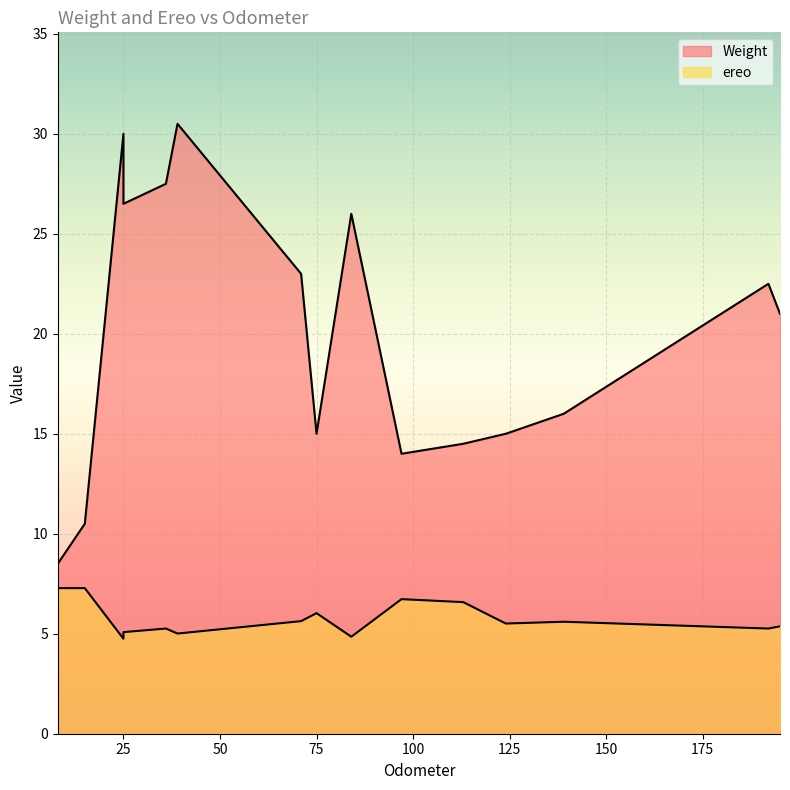

How many series are shown in this chart?

2